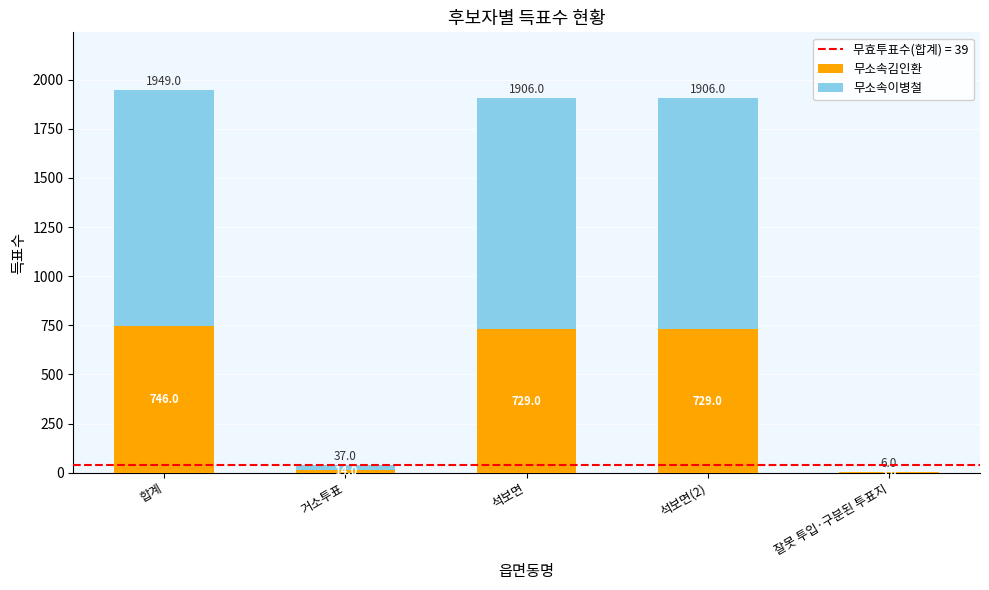

What is the sum of all 무소속김인환 values?

2221